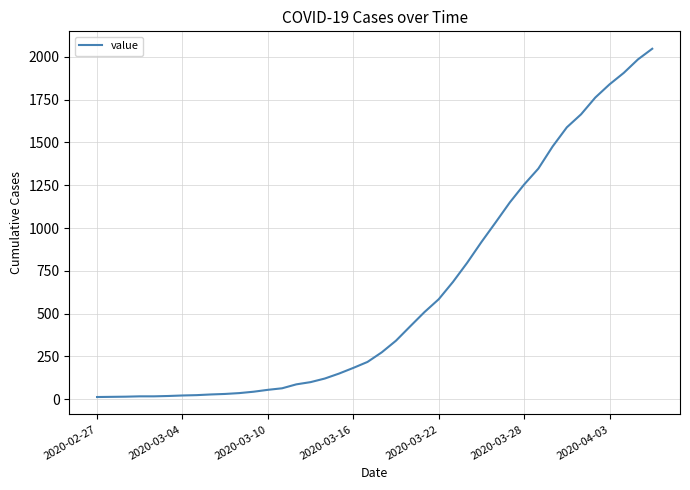

What is the minimum value shown in the chart?

13